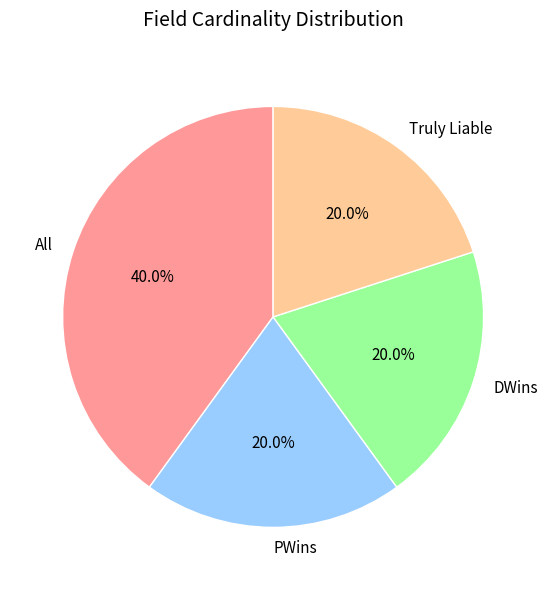

Which slice is the largest?

All